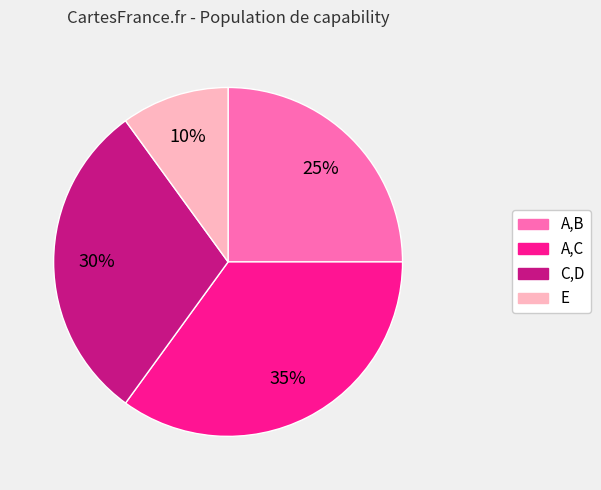

Does any single category account for the majority?

No